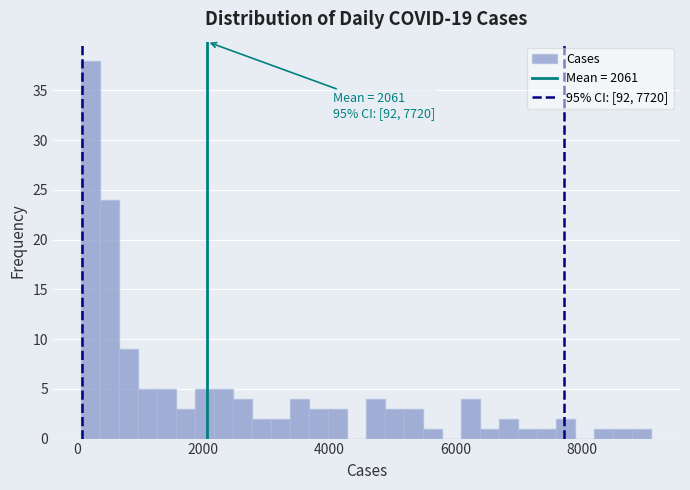

Around what value on the x-axis is the tallest bar? Give the approximate position of its centre, as read against the axis.

200